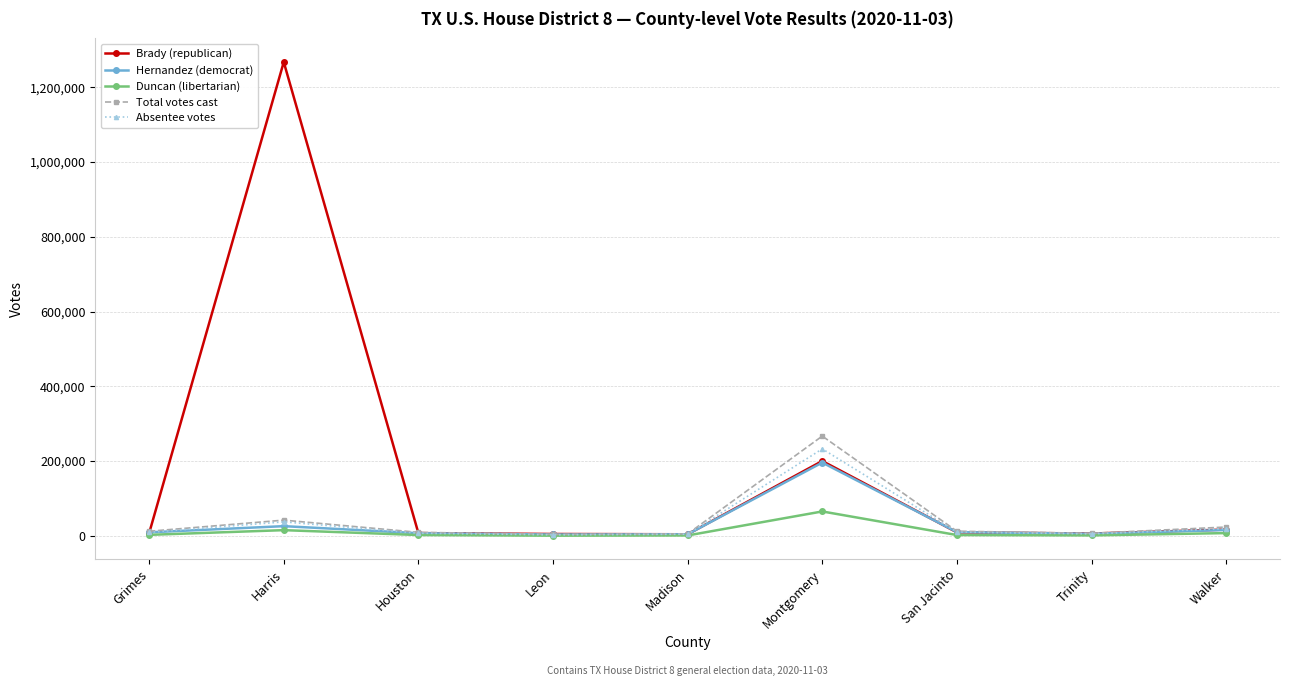

What is the highest value of the Absentee votes series?

232618